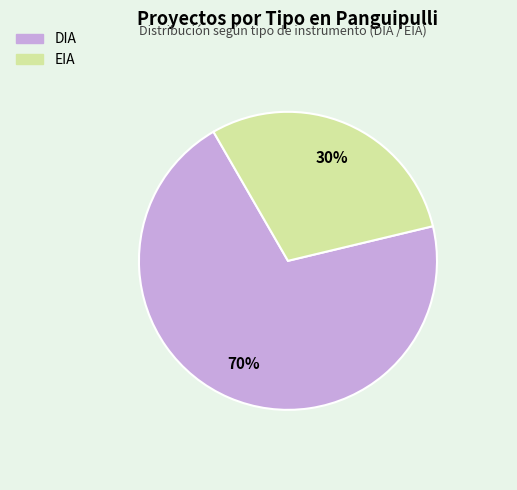

To the nearest percent, what is the average slice percentage?

50%